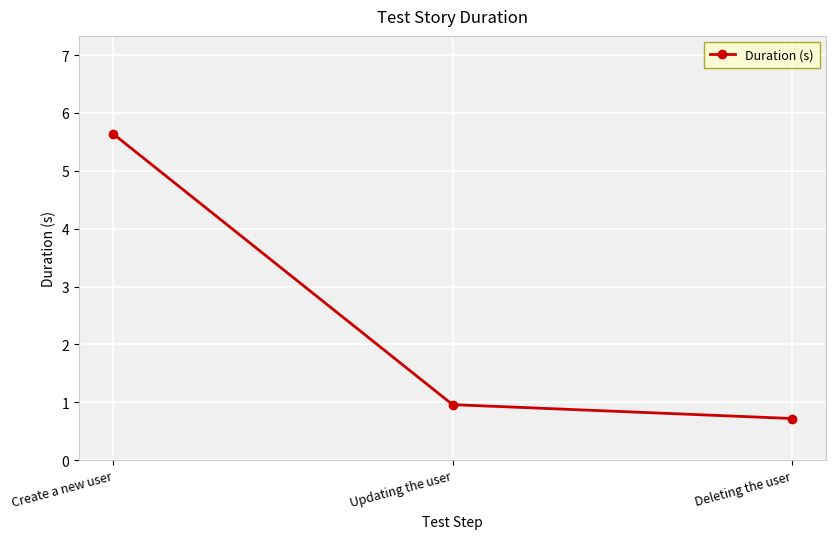

Reading left to right, list all the values displayed in this chart.

Create a new user=5.6	Updating the user=1.0	Deleting the user=0.7